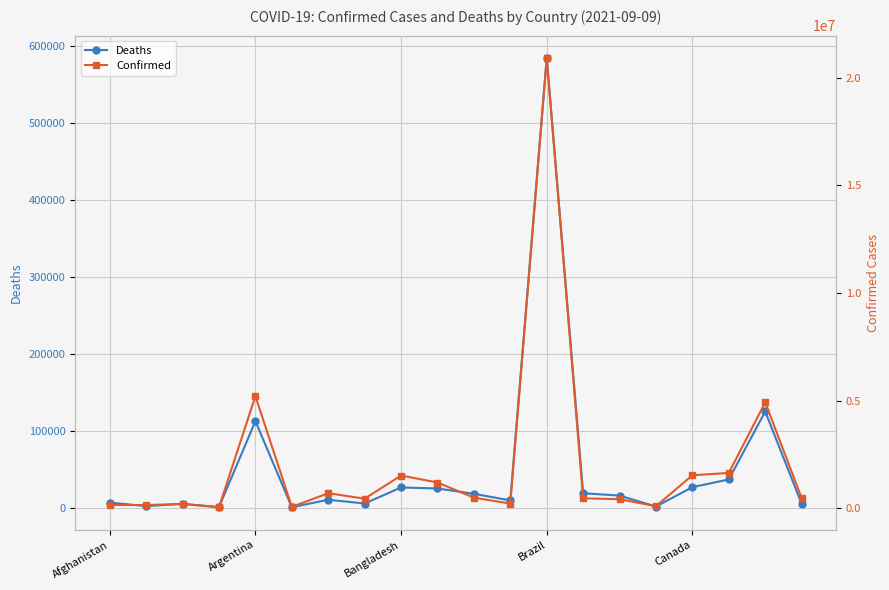

What is the maximum value shown in the chart?

20914237